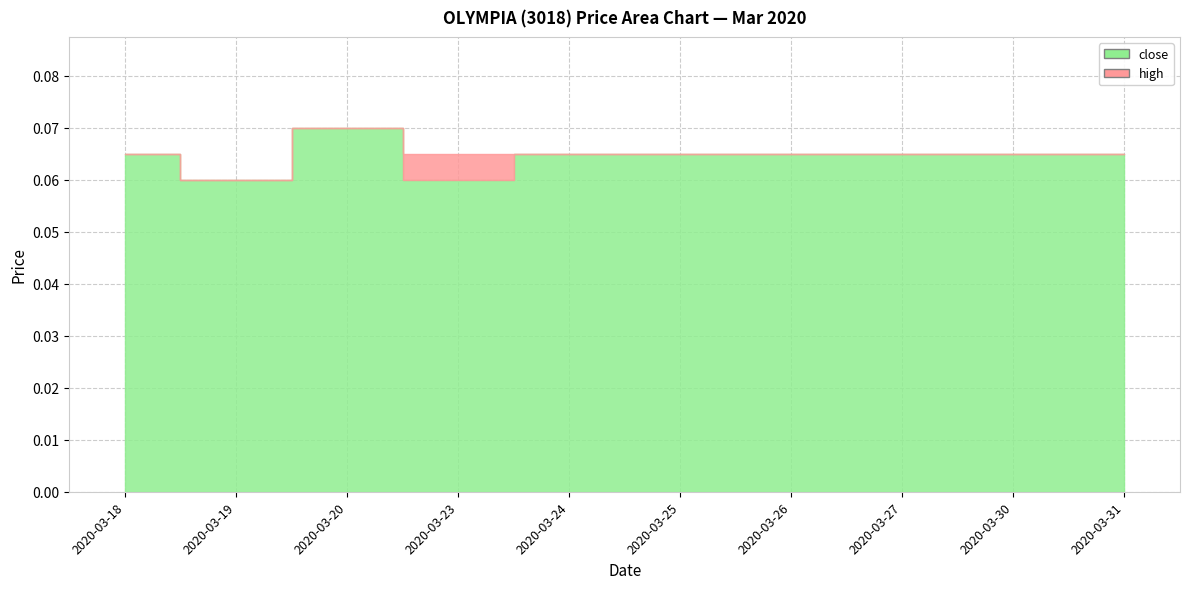

List the series in order of their overall mean, highest first.

high, close